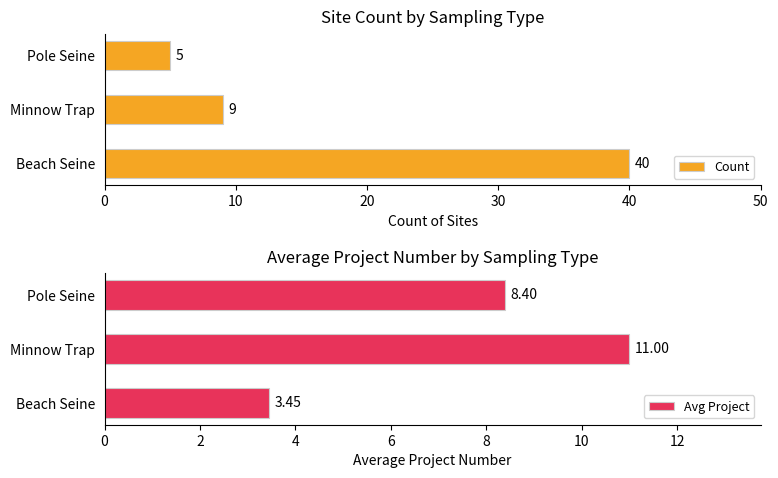

The Avg Project series shows 1.7 at Beach Seine. True or false?

False